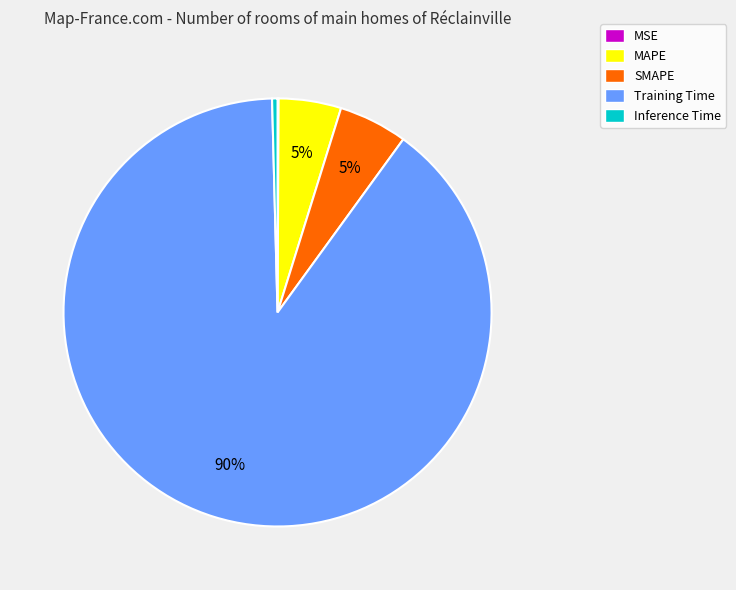

Is it true that MAPE is 18% of the pie?

False